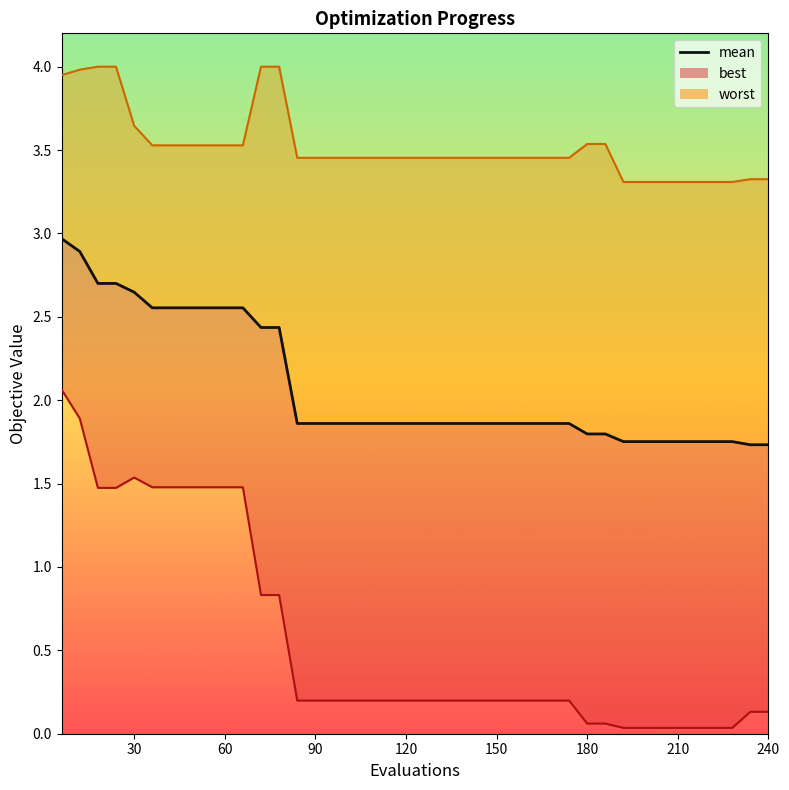

What is the value of the 15th point from the left?

1.9